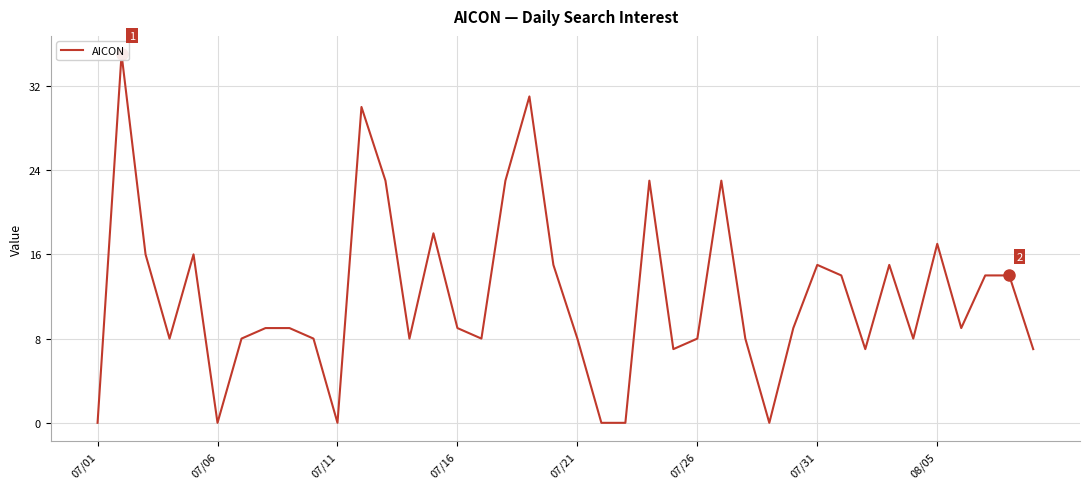

The value at 22 is 0. True or false?

True